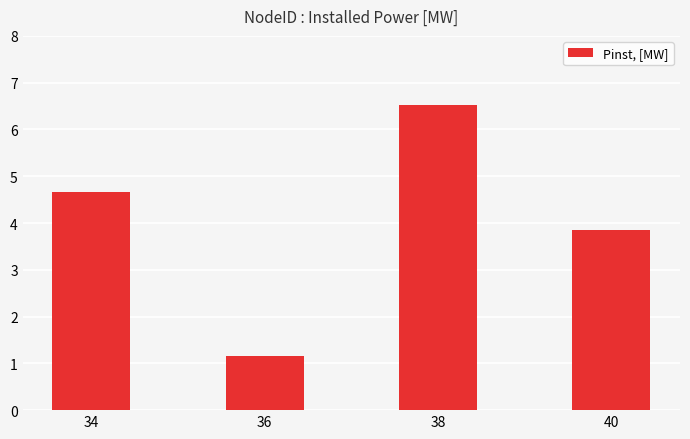

What is the difference between the values at 40 and 38?

2.7